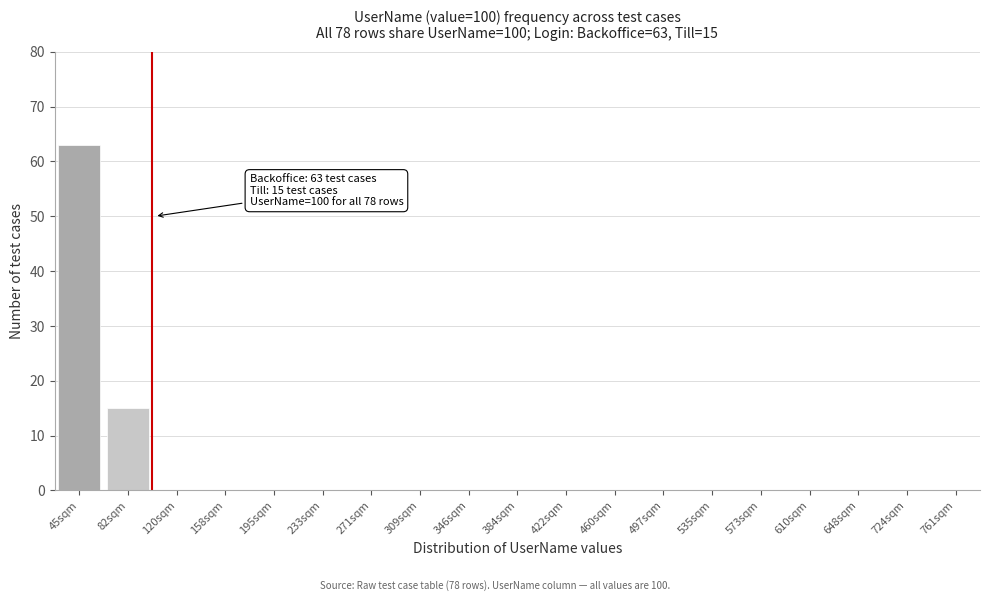

Reading left to right, extract all data points from this chart.

45sqm=63	82sqm=15	120sqm=0	158sqm=0	195sqm=0	233sqm=0	271sqm=0	309sqm=0	346sqm=0	384sqm=0	422sqm=0	460sqm=0	497sqm=0	535sqm=0	573sqm=0	610sqm=0	648sqm=0	724sqm=0	761sqm=0